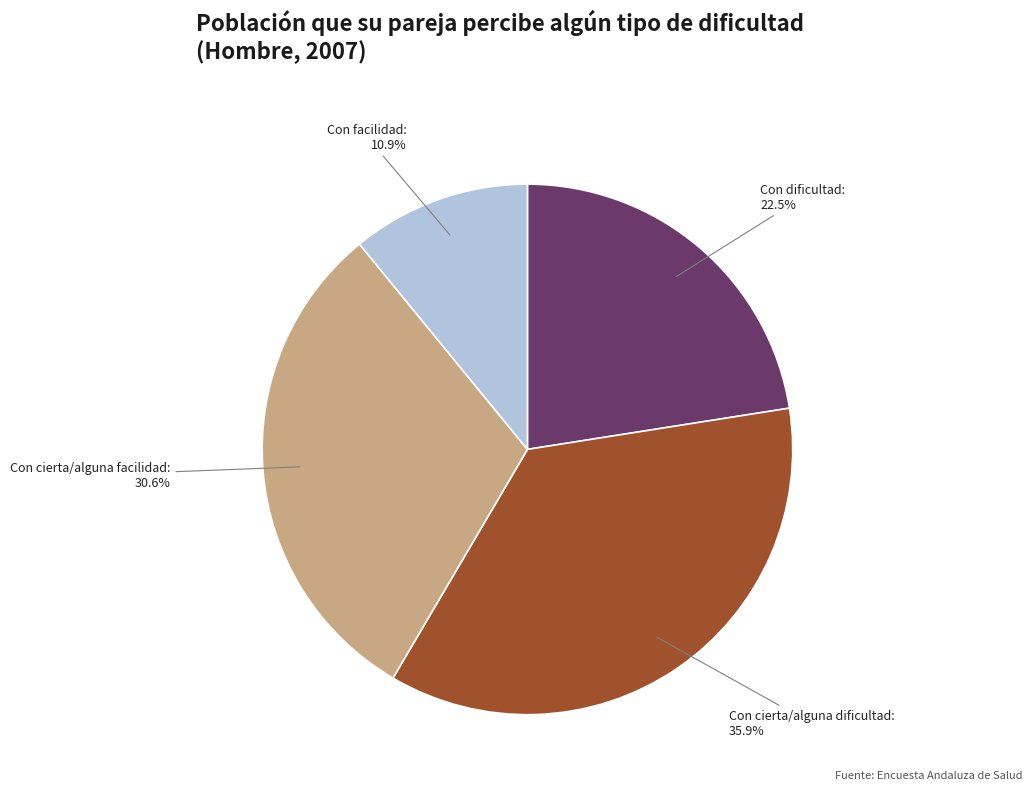

Does any single category account for the majority?

No